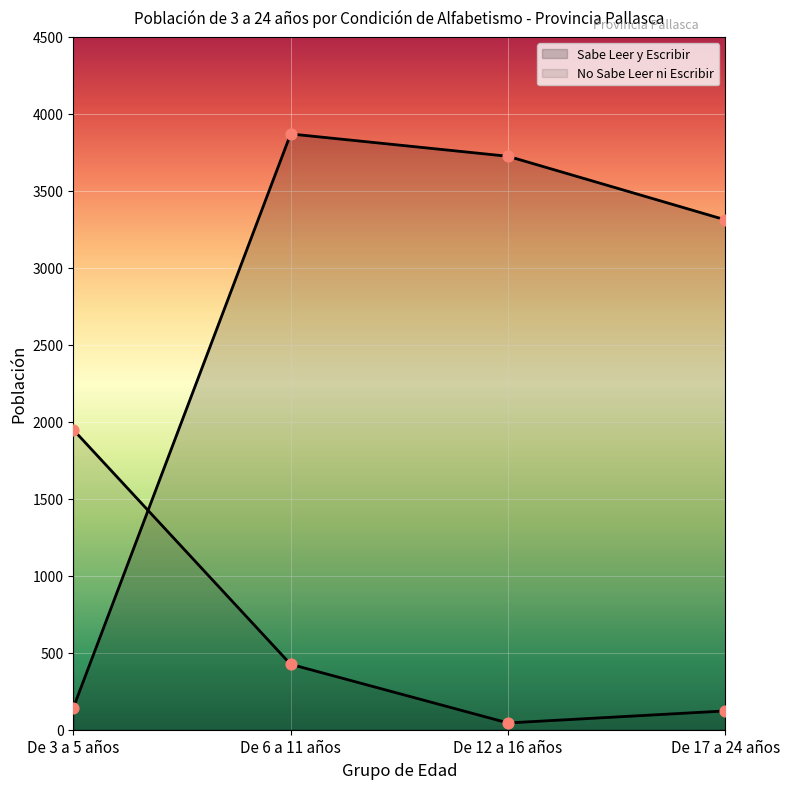

Which series reaches the minimum Y coordinate?

No Sabe Leer ni Escribir